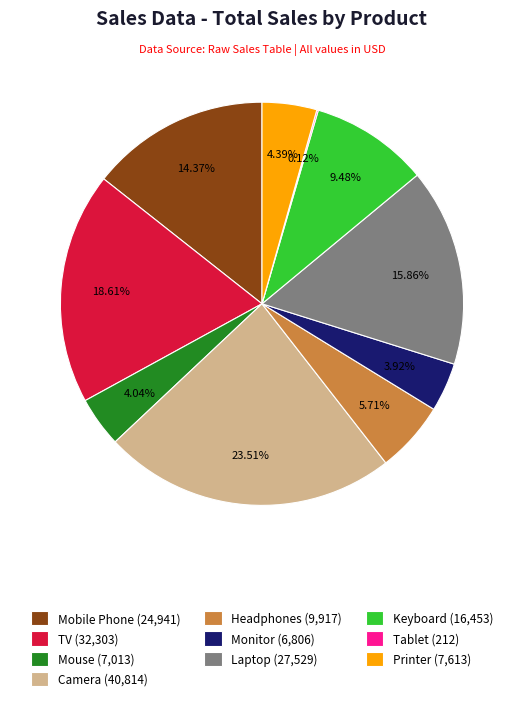

Is the sum of Printer and Camera greater than half?

No